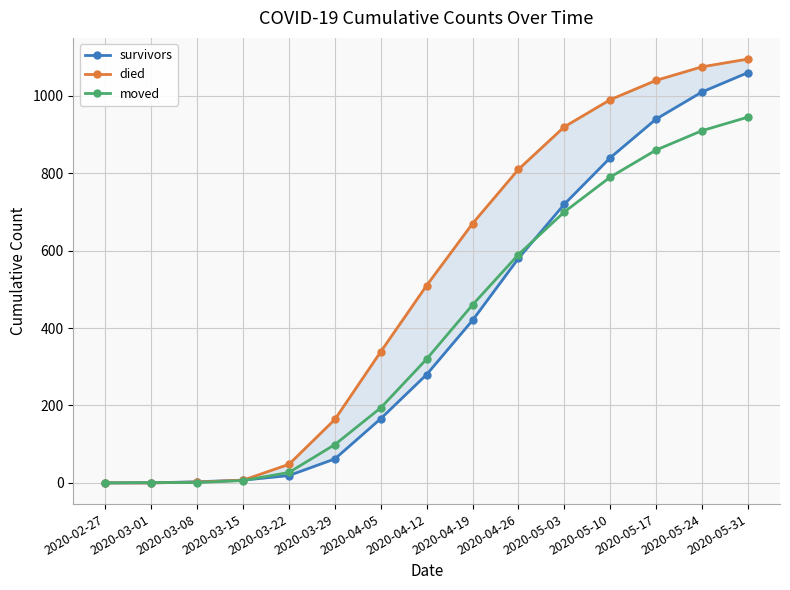

What is the average value of the survivors series?

407